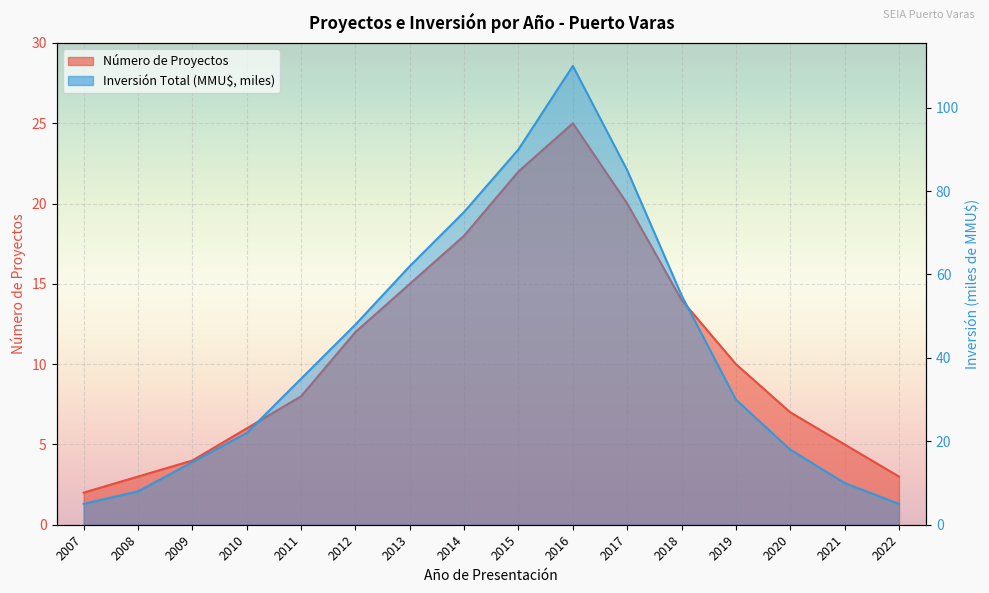

What is the total value across all series at 2022?

8